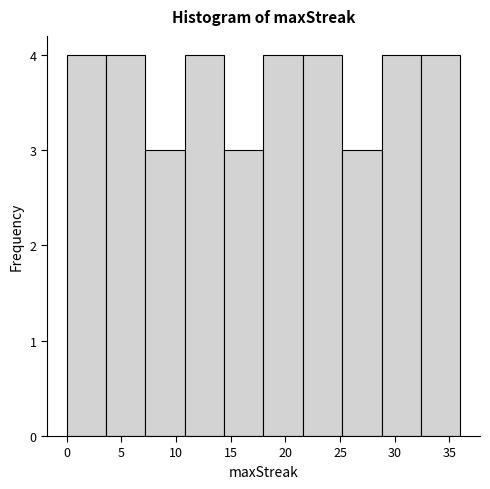

Reading left to right, list every bar in this chart as the range it spans on the x-axis followed by its height. Neither the bar edges nor the heights are printed on the chart, so give them approximately, as read against the axes.

0.0 to 3.6: 4
3.6 to 7.2: 4
7.2 to 10.8: 3
10.8 to 14.4: 4
14.4 to 18.0: 3
18.0 to 21.6: 4
21.6 to 25.2: 4
25.2 to 28.8: 3
28.8 to 32.4: 4
32.4 to 36.0: 4